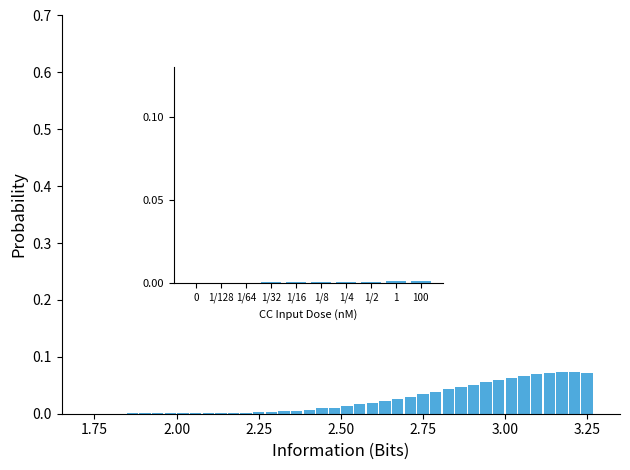

True or false: the data shows 0.0 at 1/16.

False